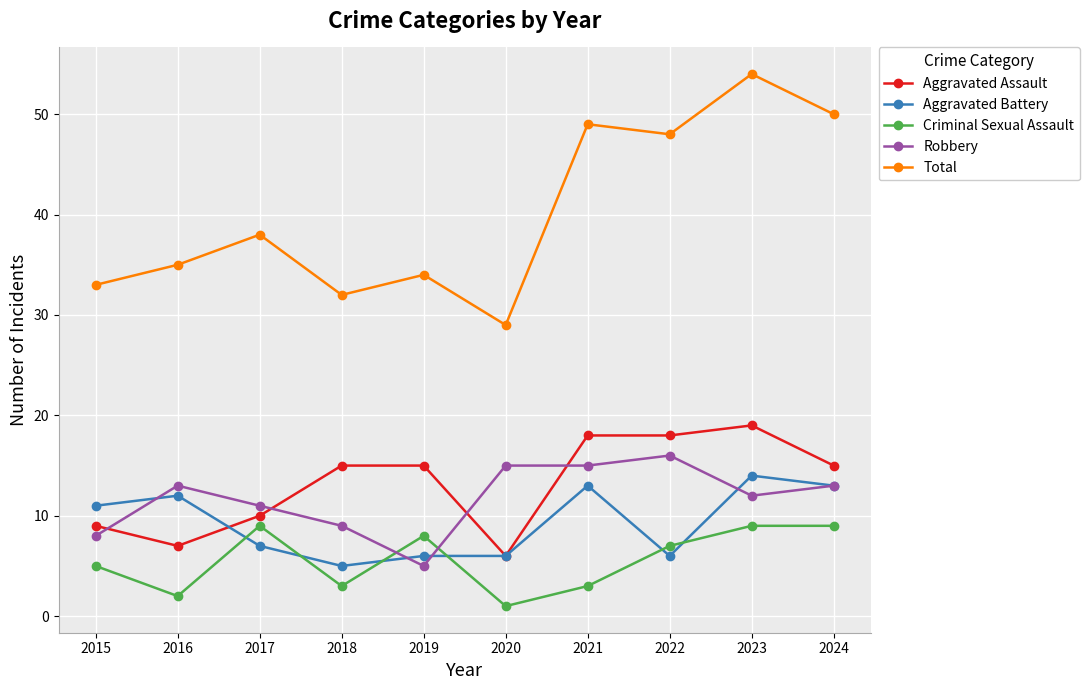

How many Aggravated Battery values are between 6 and 13?

8